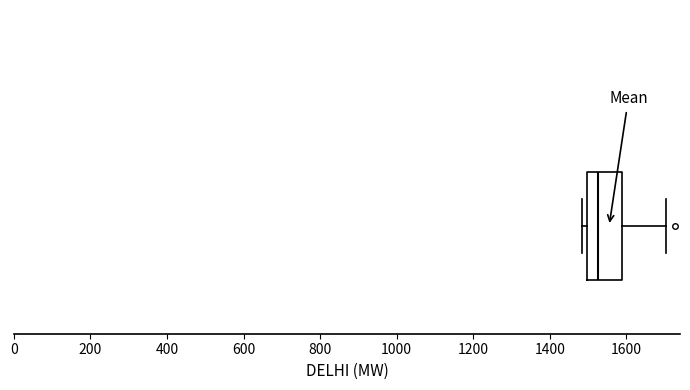

Where is the right edge of the box on the x-axis? The values are not printed on the chart, so give them approximately, as read against the axis.

1580